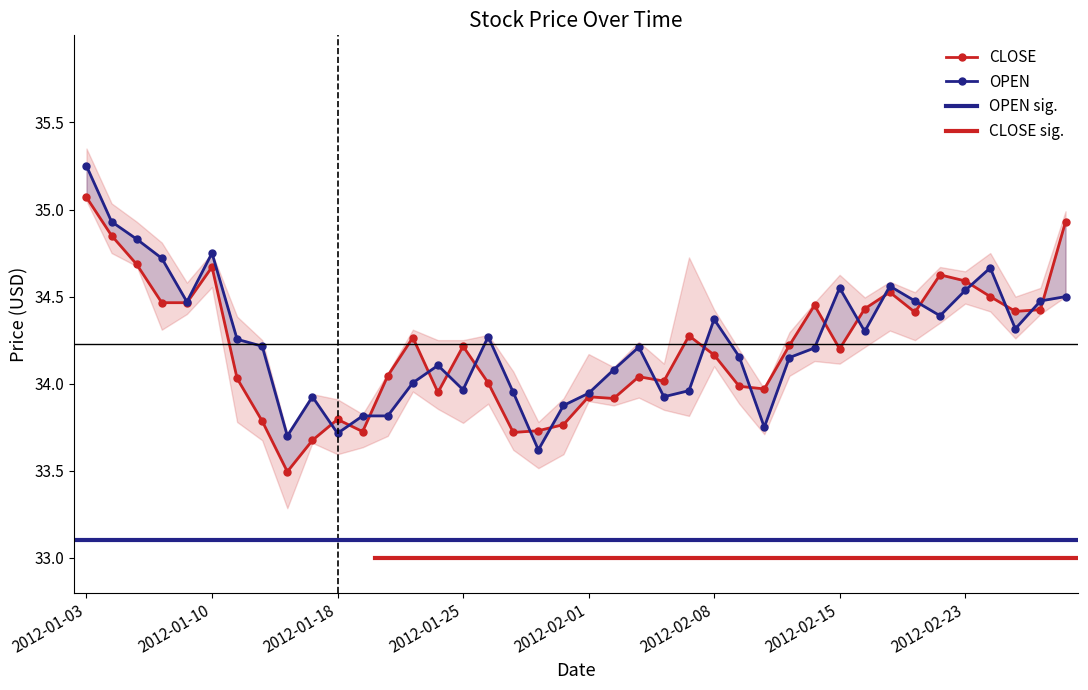

Between which two adjacent categories do OPEN and CLOSE first intersect?

2012-01-17 and 2012-01-18